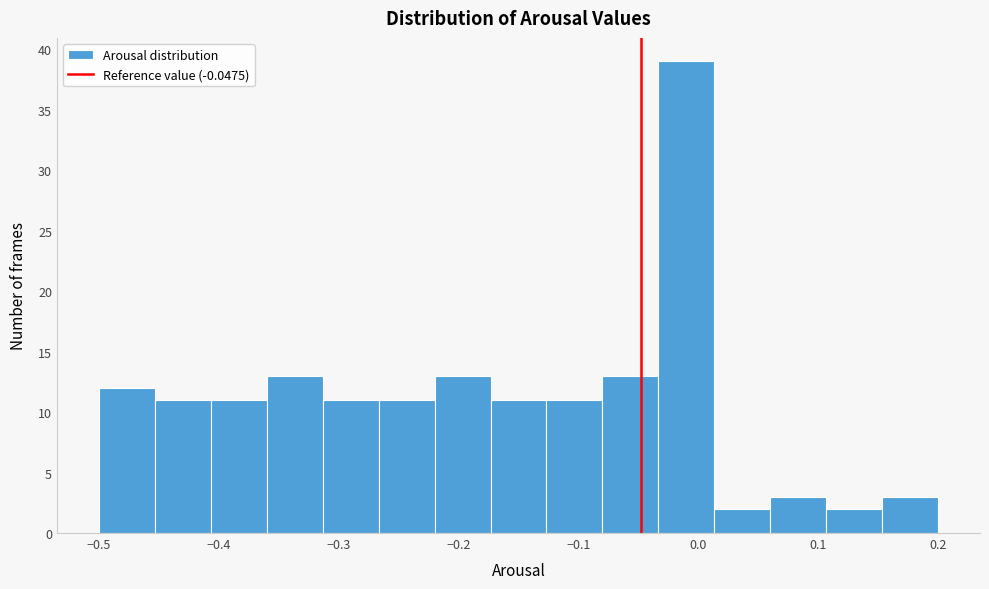

Which range on the x-axis has the tallest bar?

-0.03 to 0.01